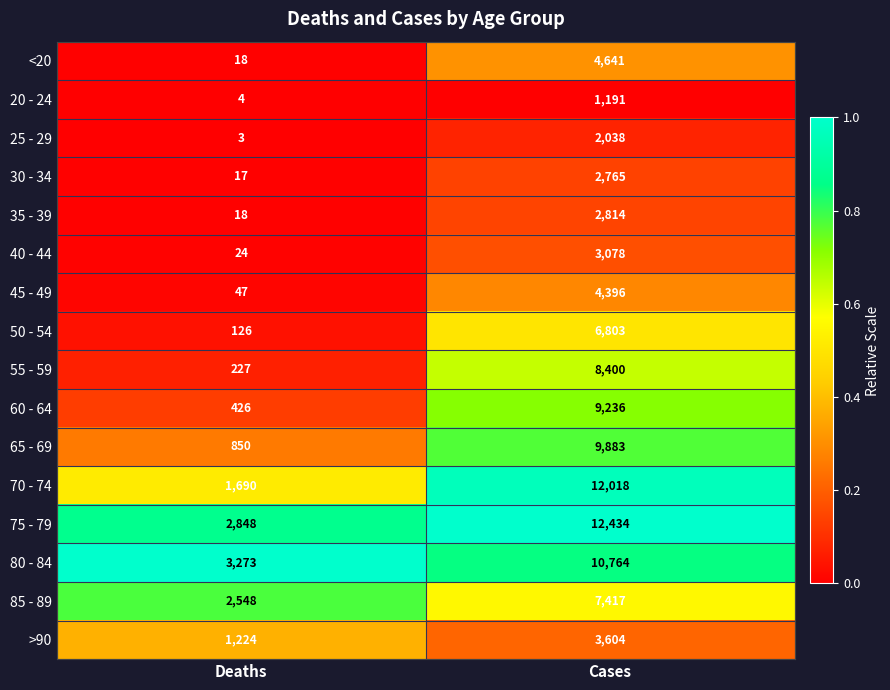

Between Deaths and Cases, which series saw the biggest shift?

70 - 74